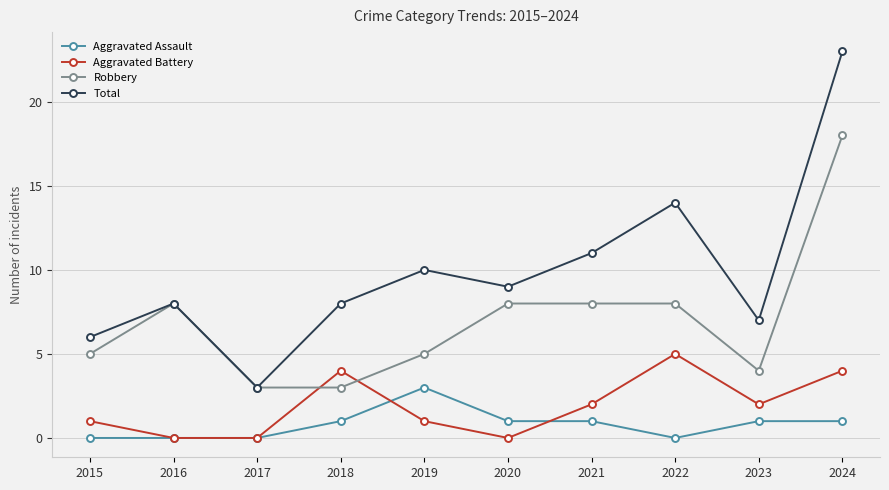

At how many categories does at least one series exceed 18?

1